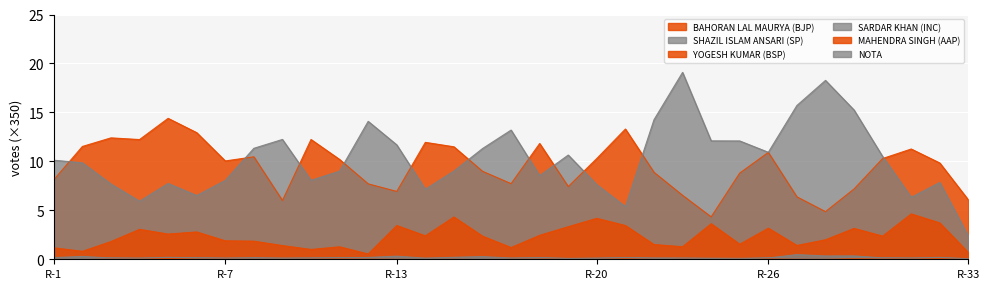

True or false: SHAZIL ISLAM ANSARI (SP) and NOTA cross at least once.

False